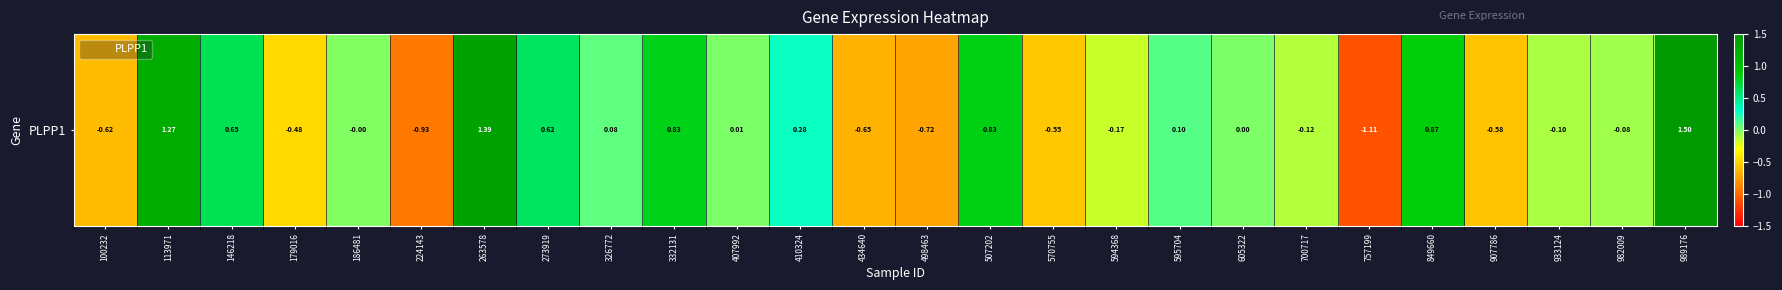

What is the difference between the values at 146218 and 594368?

0.8